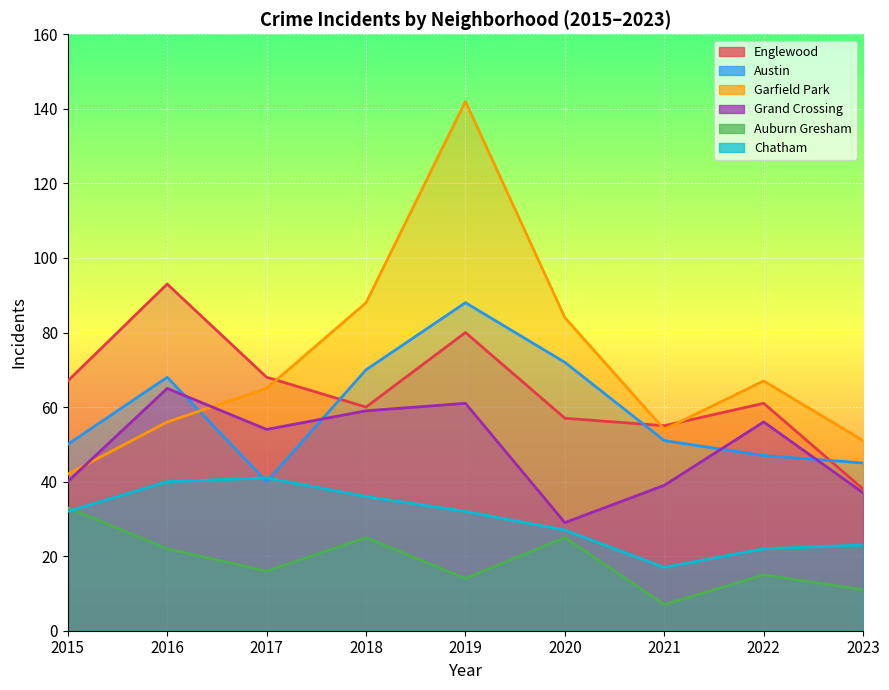

What is the difference between the maximum and minimum values in the Chatham series?

24